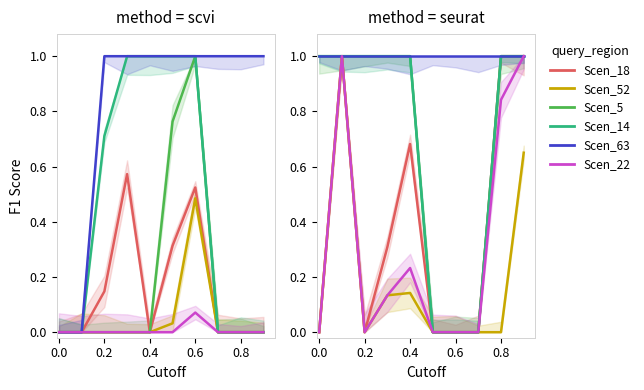

The value of Scen_22 at 0.6 is 0.6. True or false?

False